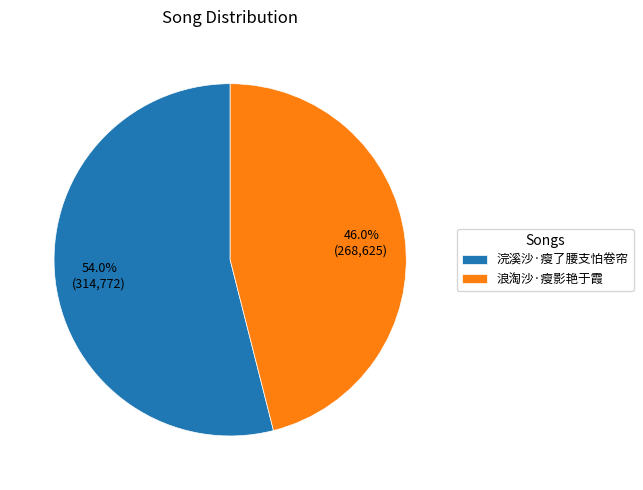

Rank the categories by value from highest to lowest.

浣溪沙·瘦了腰支怕卷帘, 浪淘沙·瘦影艳于霞